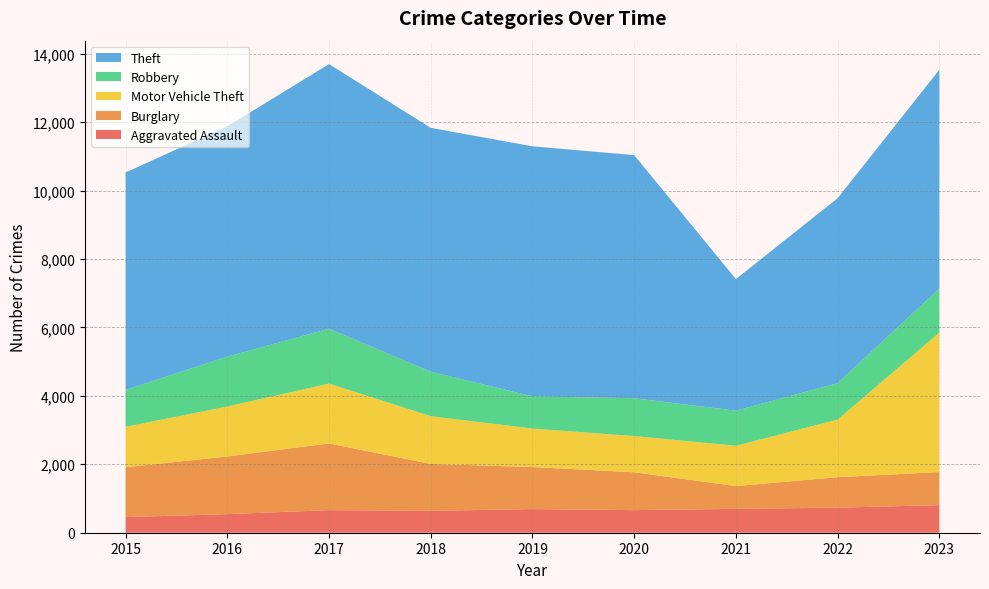

Reading right to left, extract all data points from this chart.

Aggravated Assault: 806	733	697	660	691	640	660	543	457
Burglary: 968	890	666	1107	1229	1371	1950	1686	1457
Motor Vehicle Theft: 4075	1684	1179	1059	1125	1395	1750	1461	1183
Robbery: 1285	1064	1025	1105	940	1302	1603	1456	1079
Theft: 6397	5406	3846	7106	7309	7126	7734	6731	6354